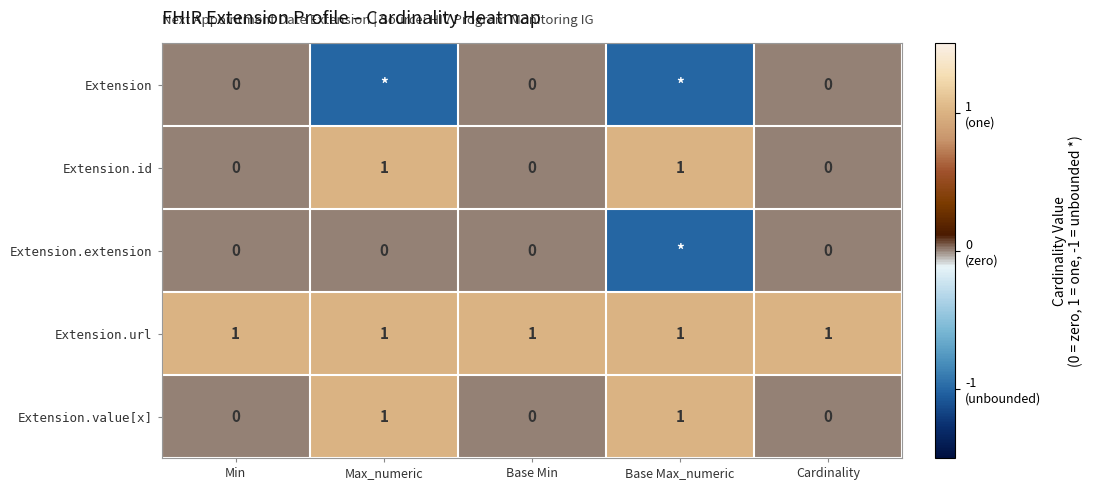

Count the Extension.value[x] values in the range 0 to 1.

5